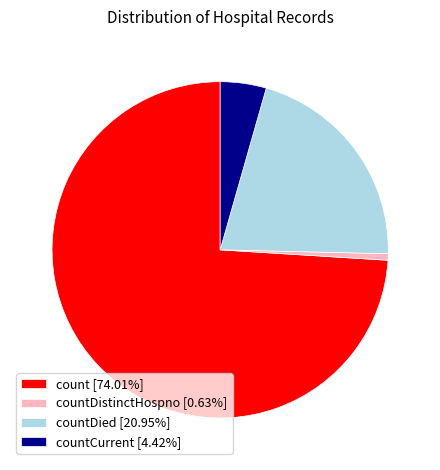

Does countDistinctHospno [0.63%] represent more than half of the total?

No